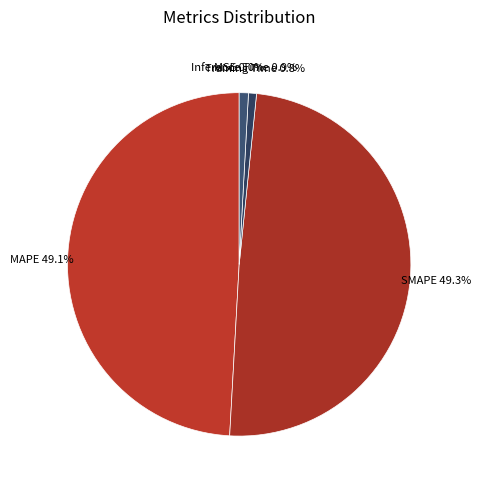

To the nearest percent, what is the difference between the largest and smallest slice percentages?

49%